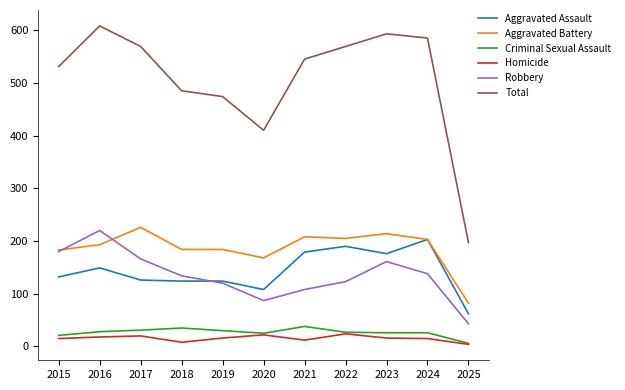

The Total series shows 569 at 2022. True or false?

True